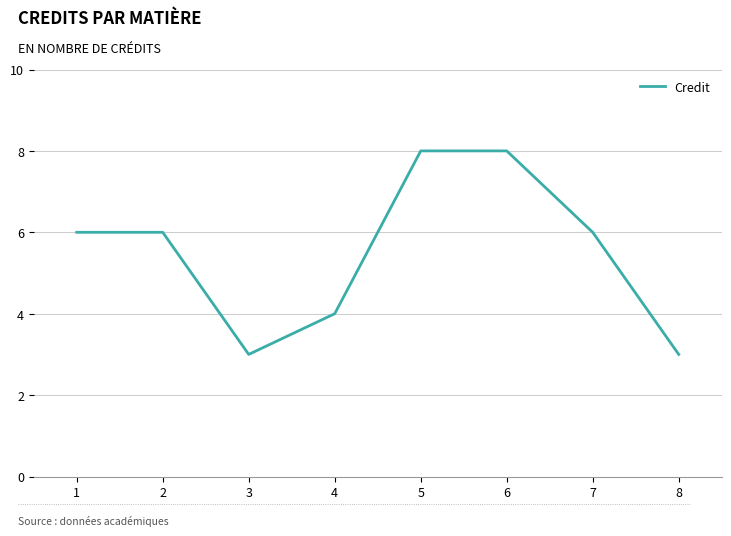

Reading left to right, extract all data points from this chart.

6	6	3	4	8	8	6	3